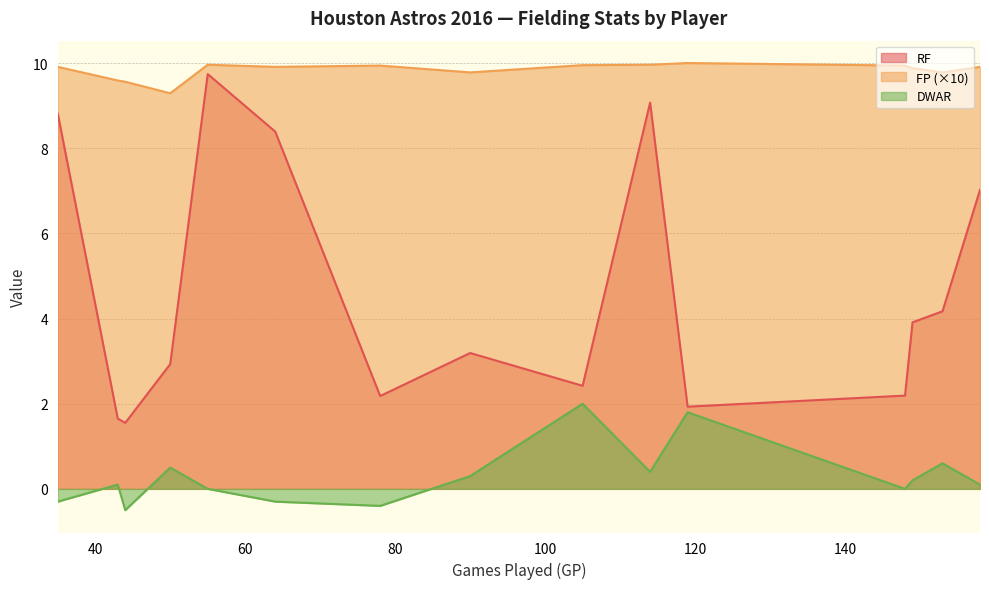

True or false: FP and RF cross at least once.

False